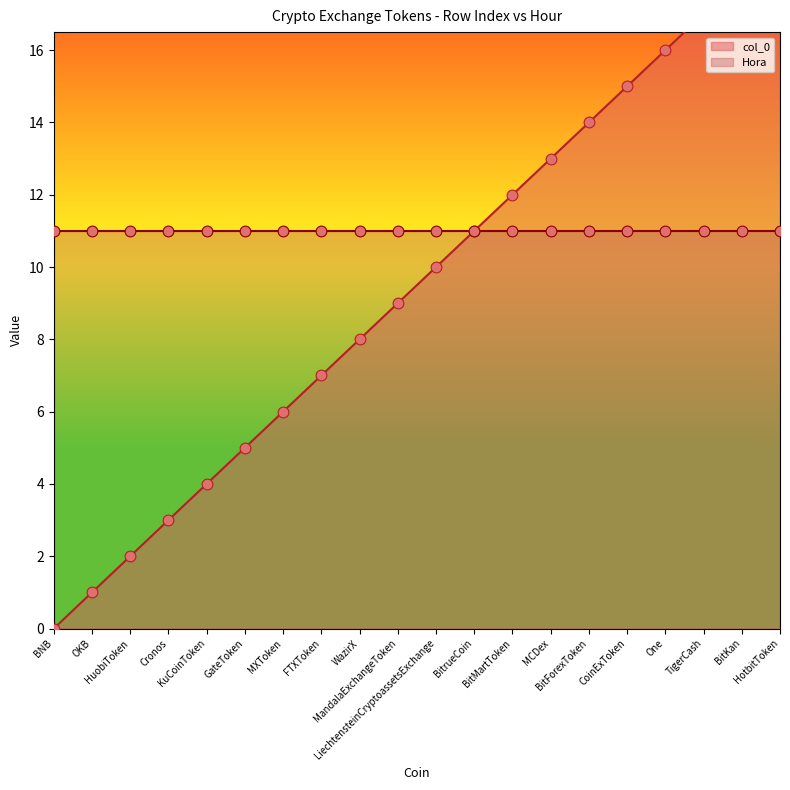

What is the change in value from WazirX to HotbitToken?

+11